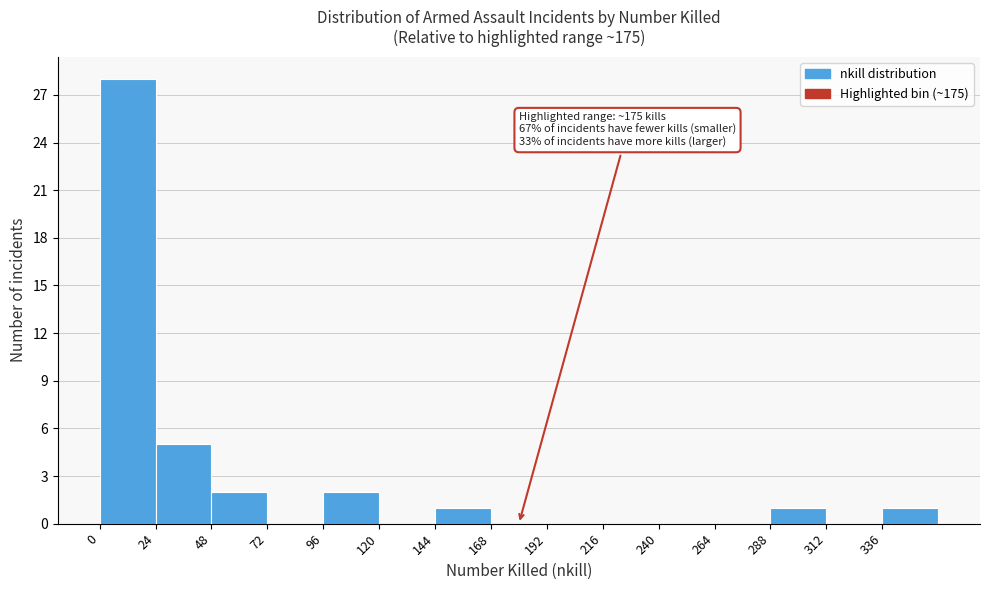

Over which range of the x-axis is the bar tallest?

0 to 24